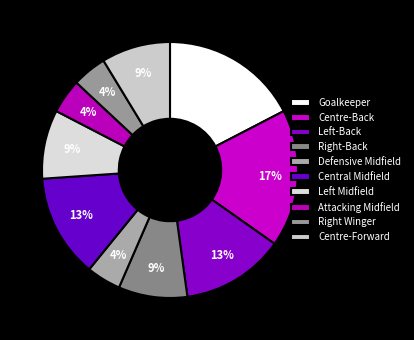

What is the largest slice in the pie chart?

Goalkeeper